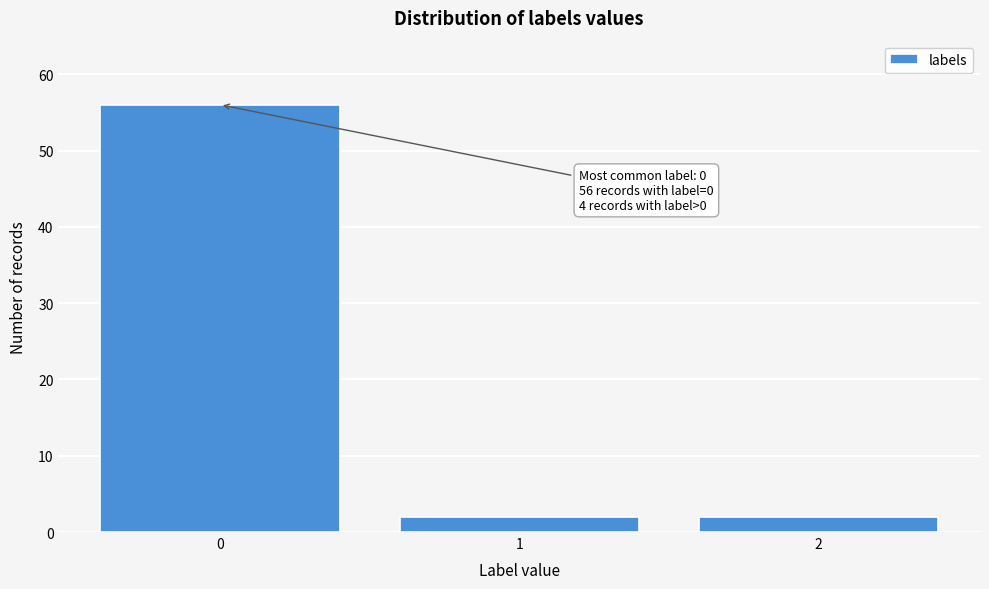

Reading right to left, transcribe all the data shown in this chart.

2=2	1=2	0=56